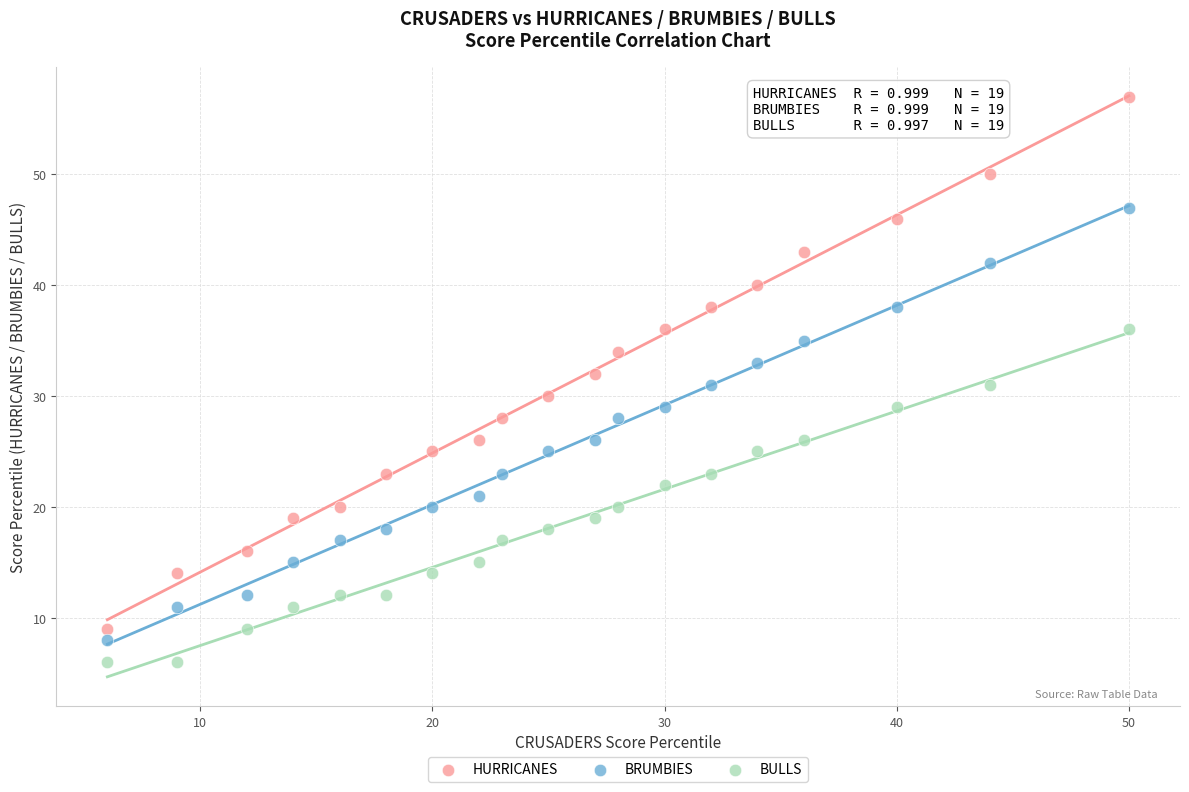

Which series reaches the maximum Y coordinate?

HURRICANES